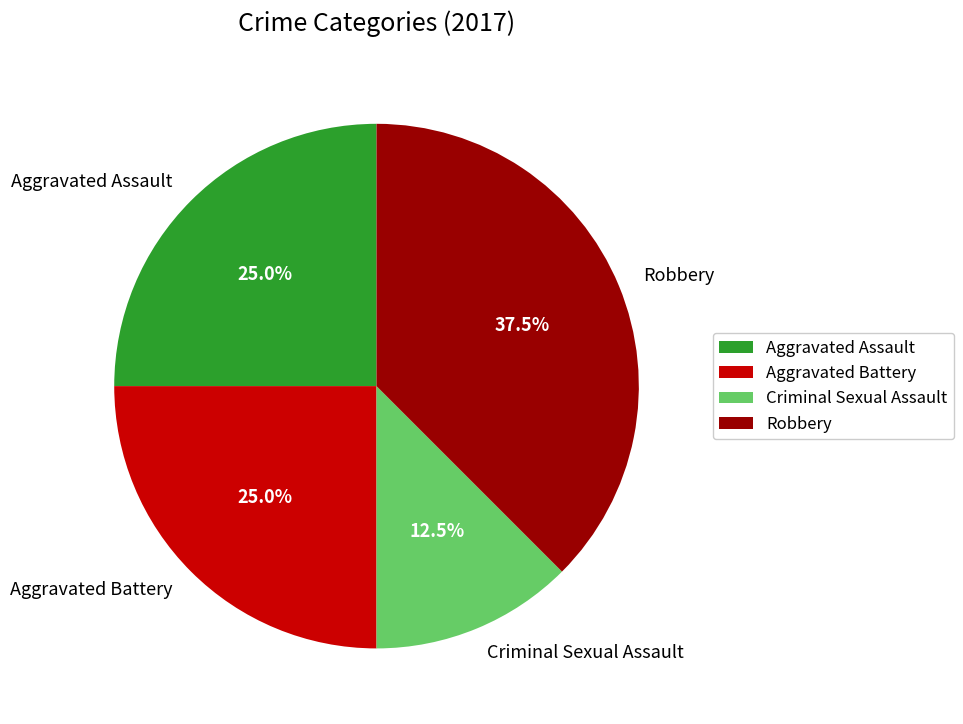

How many slices are in this pie chart?

4